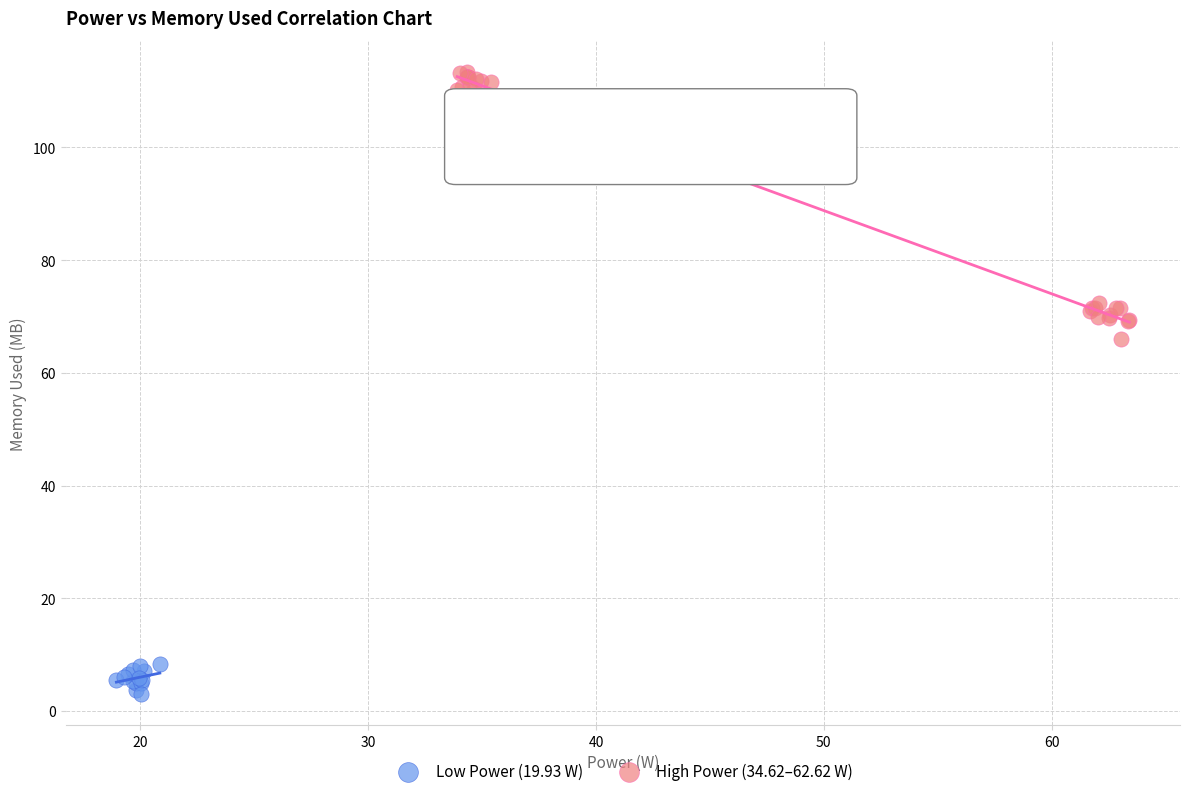

What are all the series names shown in the legend?

Low Power (19.93 W), High Power (34.62–62.62 W)